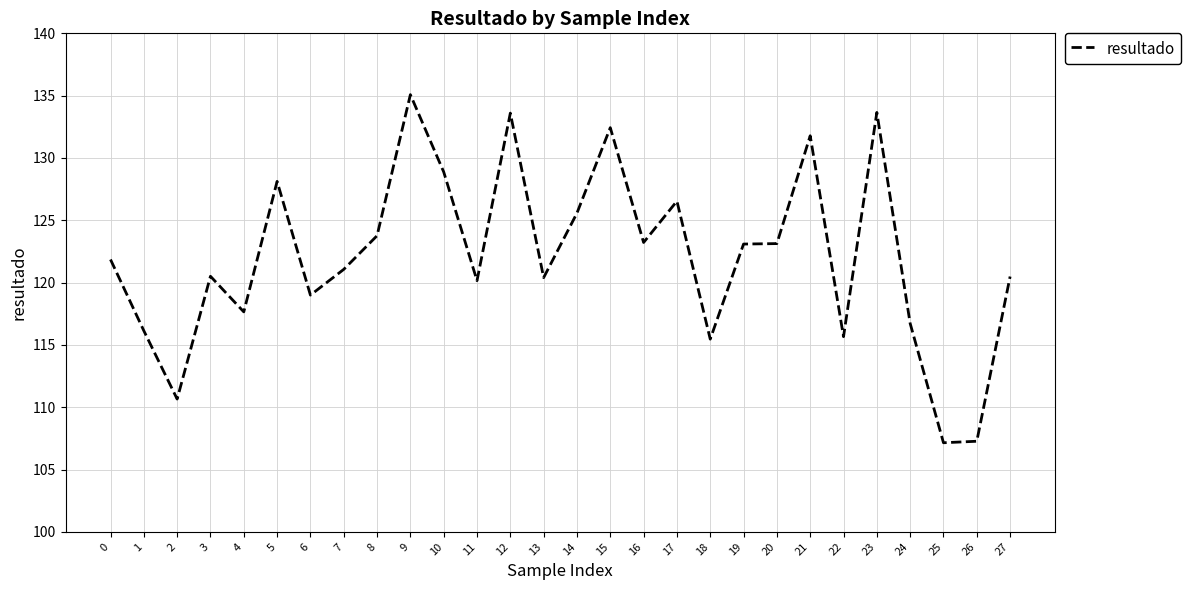

Count the number of categories in the chart.

28